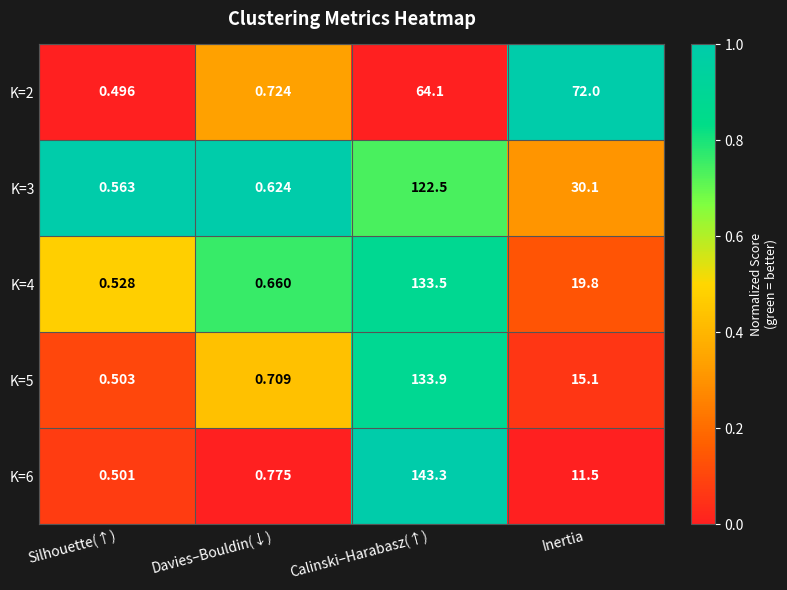

Which series has the widest spread of values?

K=6